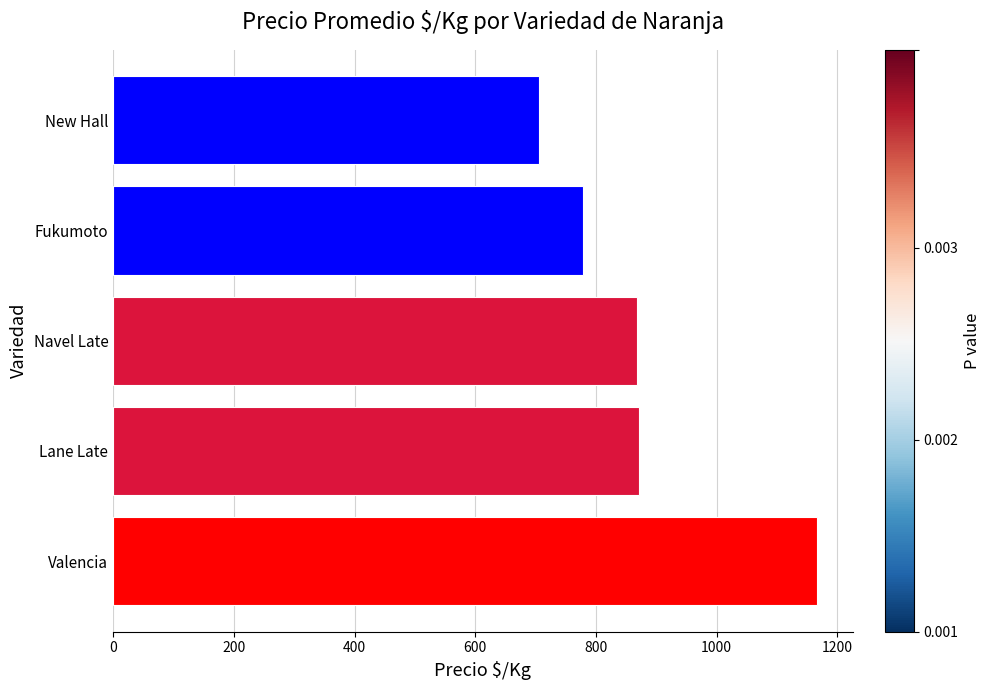

The chart shows a value of 872 at Lane Late. True or false?

True